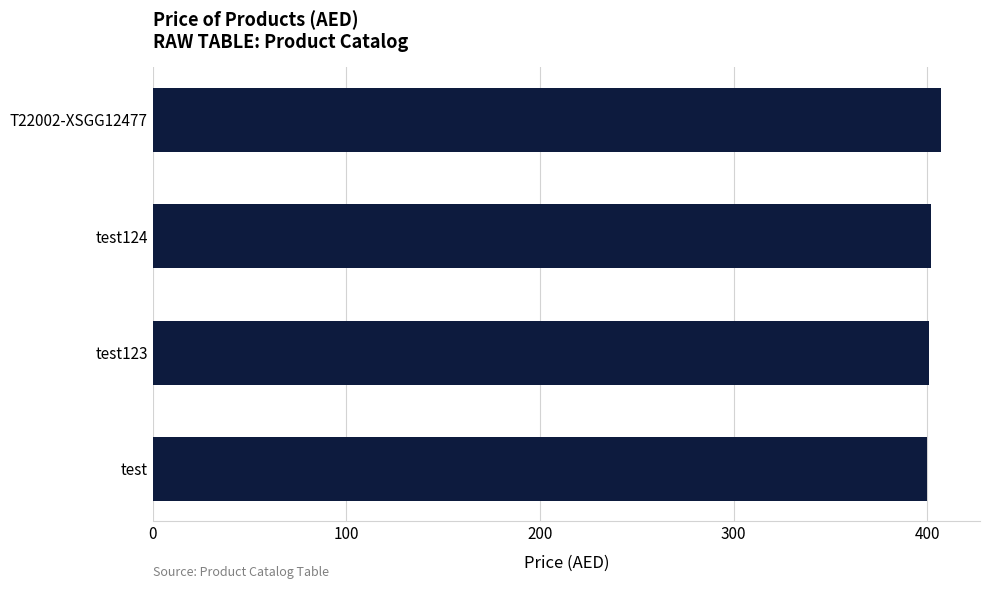

What is the smallest value displayed?

400